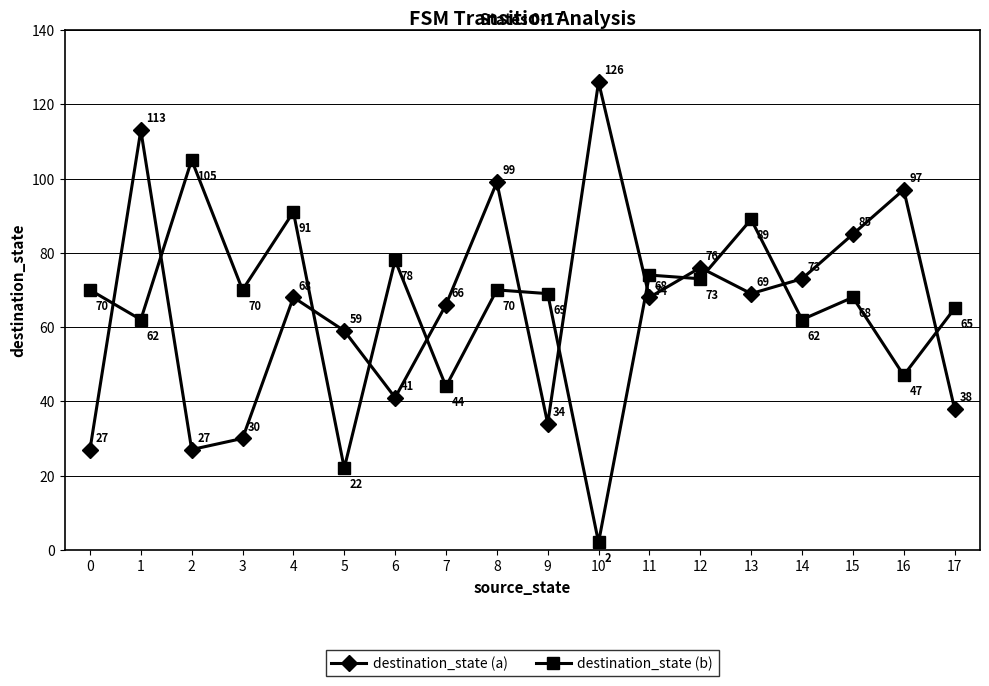

Reading right to left, list all the values displayed in this chart.

destination_state (a): 17=38	16=97	15=85	14=73	13=69	12=76	11=68	10=126	9=34	8=99	7=66	6=41	5=59	4=68	3=30	2=27	1=113	0=27
destination_state (b): 17=65	16=47	15=68	14=62	13=89	12=73	11=74	10=2	9=69	8=70	7=44	6=78	5=22	4=91	3=70	2=105	1=62	0=70